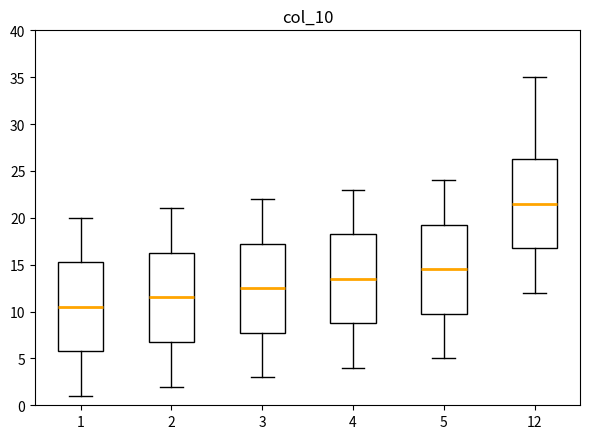

Reading left to right, transcribe this box plot: for each box, give where its median line is, the range the box spans, and where its two whiskers end, as read against the y-axis. The values are not printed on the chart, so give them approximately, as read against the axis.

1: median 10.5, box 6.0 to 15.5, whiskers 1.0 to 20.0
2: median 11.5, box 7.0 to 16.5, whiskers 2.0 to 21.0
3: median 12.5, box 8.0 to 17.5, whiskers 3.0 to 22.0
4: median 13.5, box 9.0 to 18.5, whiskers 4.0 to 23.0
5: median 14.5, box 10.0 to 19.5, whiskers 5.0 to 24.0
12: median 21.5, box 17.0 to 26.5, whiskers 12.0 to 35.0